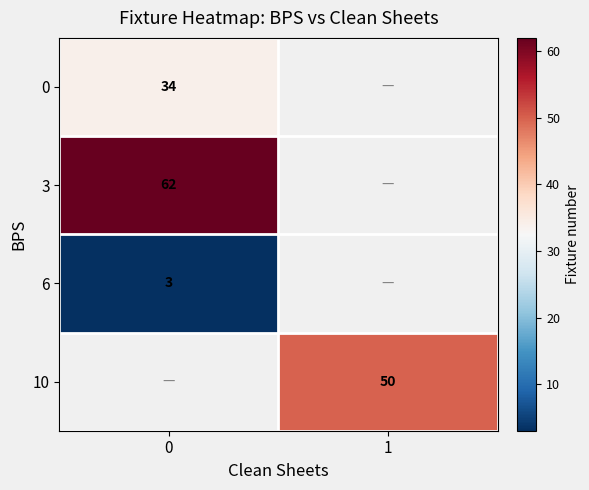

The 3 series shows 62 at 0. True or false?

True